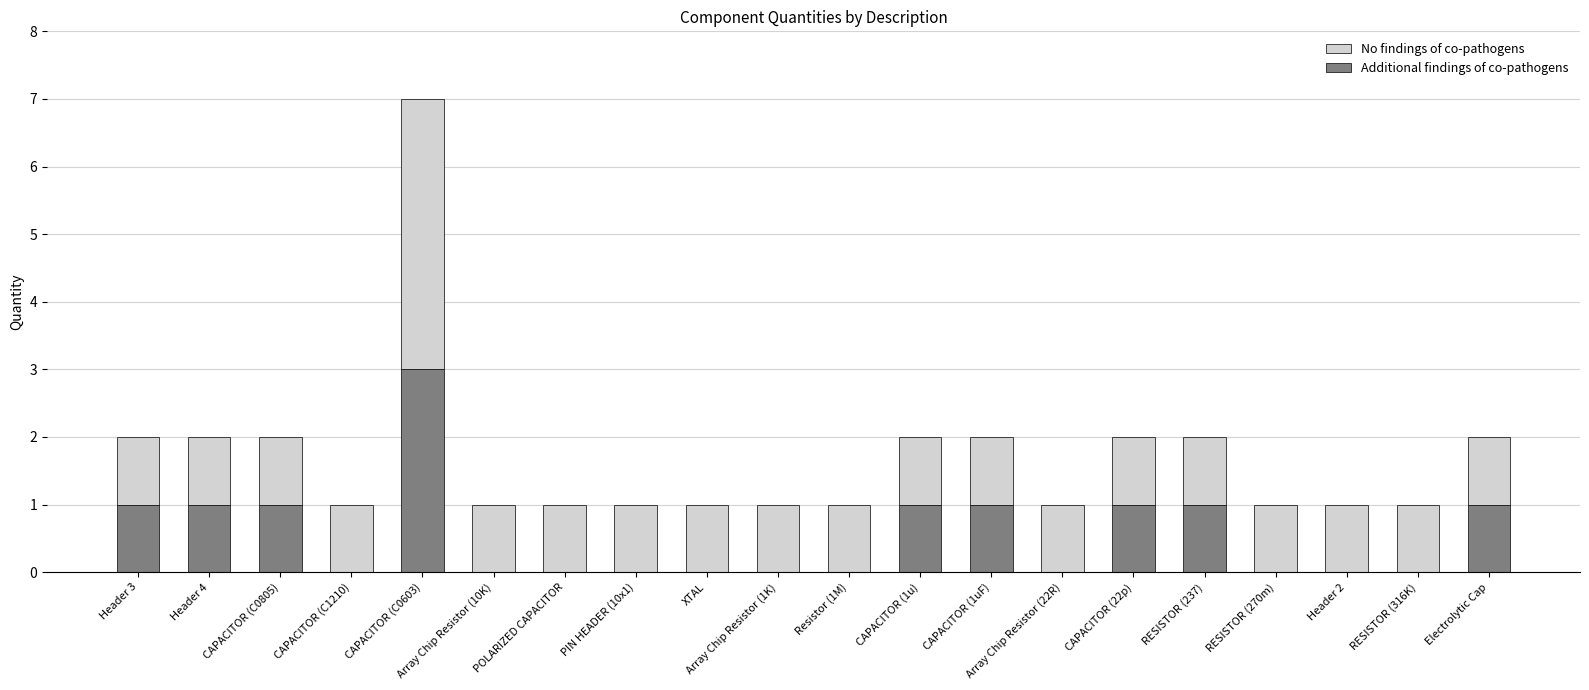

The value of Additional findings of co-pathogens at Array Chip Resistor (22R) is 2. True or false?

False